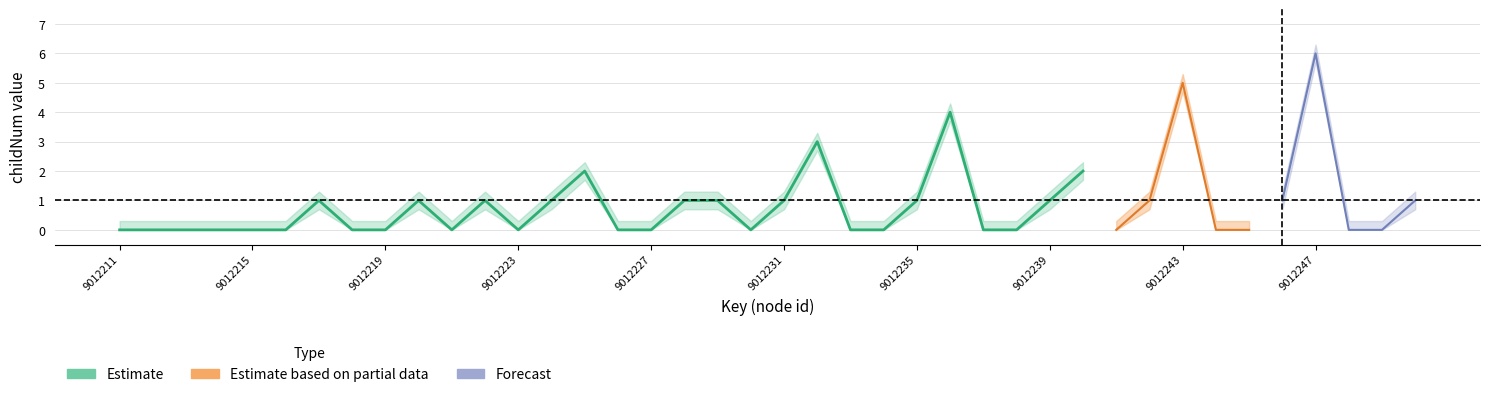

True or false: childNum_lower and childNum cross at least once.

False